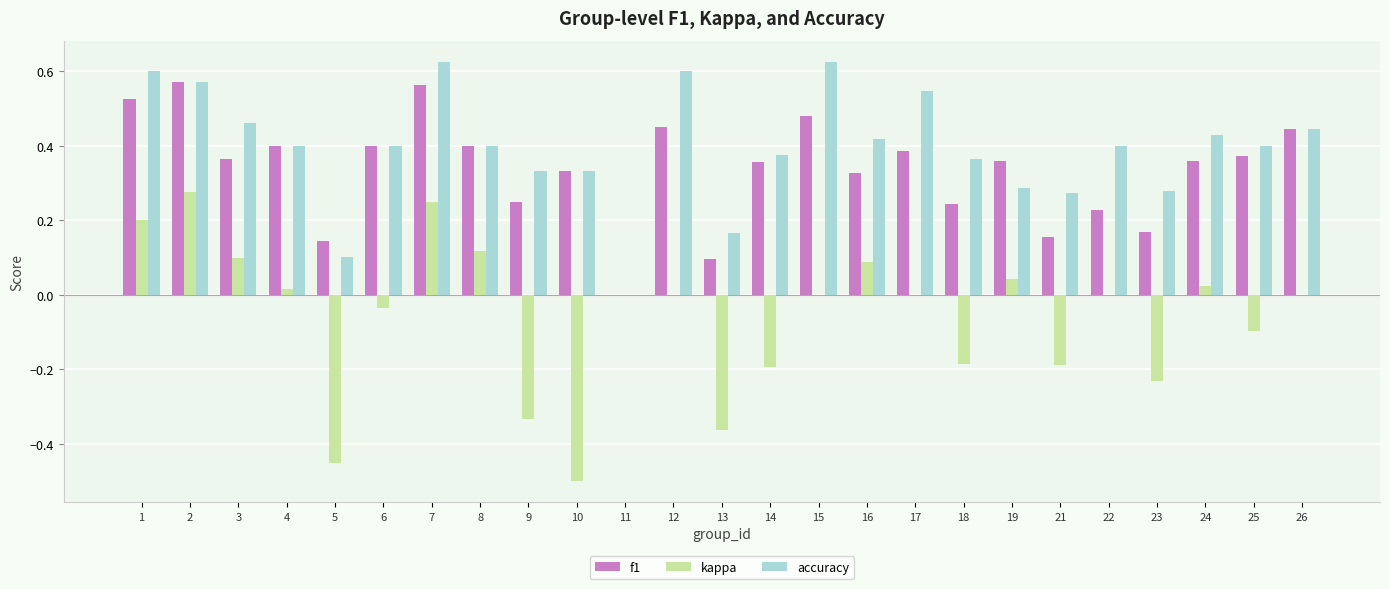

What is the sum of all f1 values?

8.4